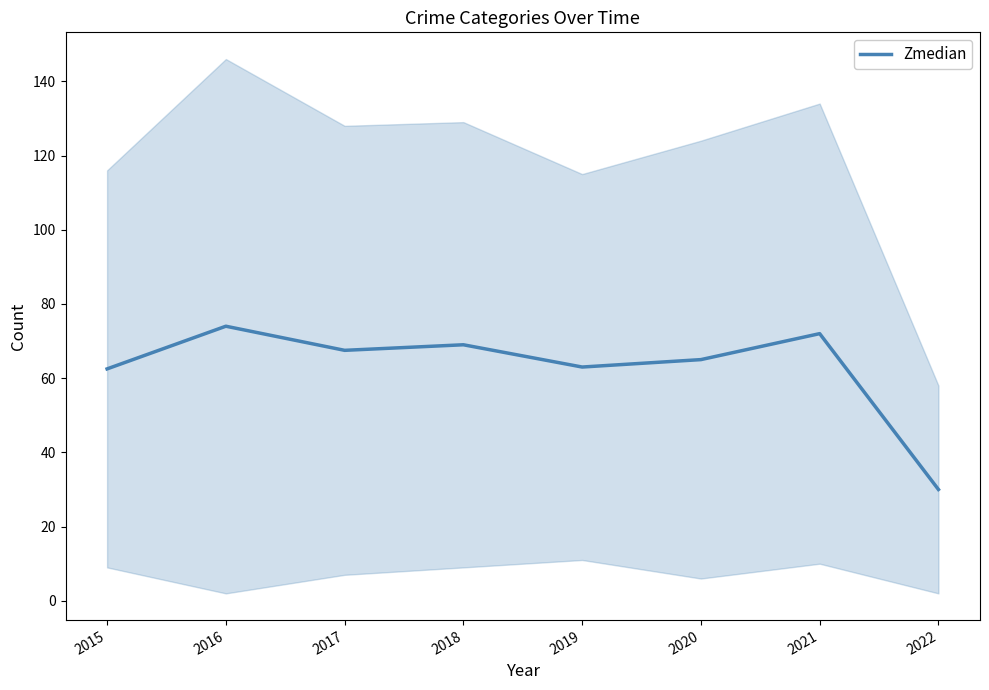

Between 2016 and 2020, which is larger?

2016